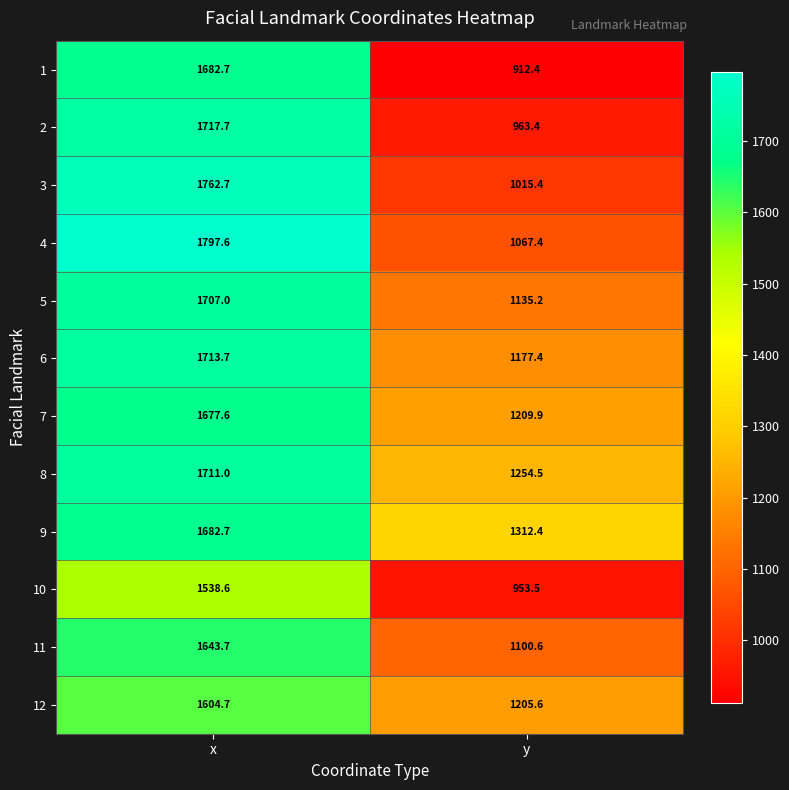

What is the sum of all 6 values?

2891.1